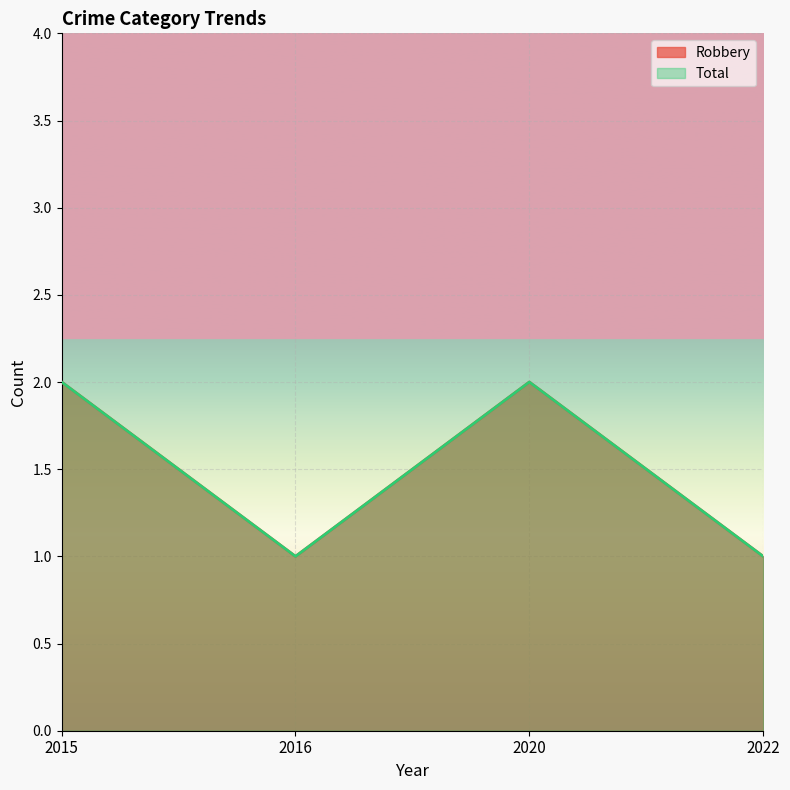

Which series has the widest spread of values?

Robbery